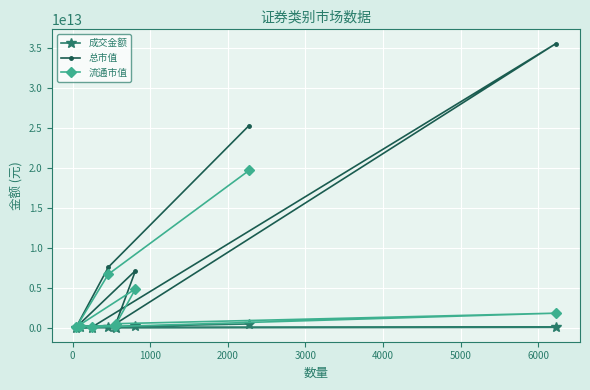

Which series has the widest spread of values?

总市值